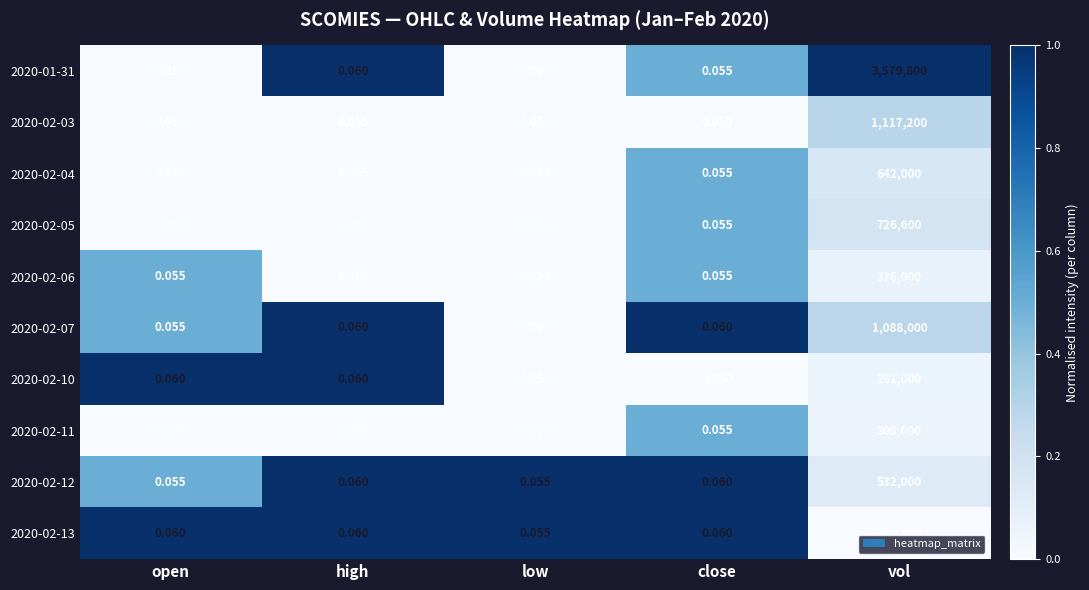

At which category does the chart reach its peak across all series?

vol